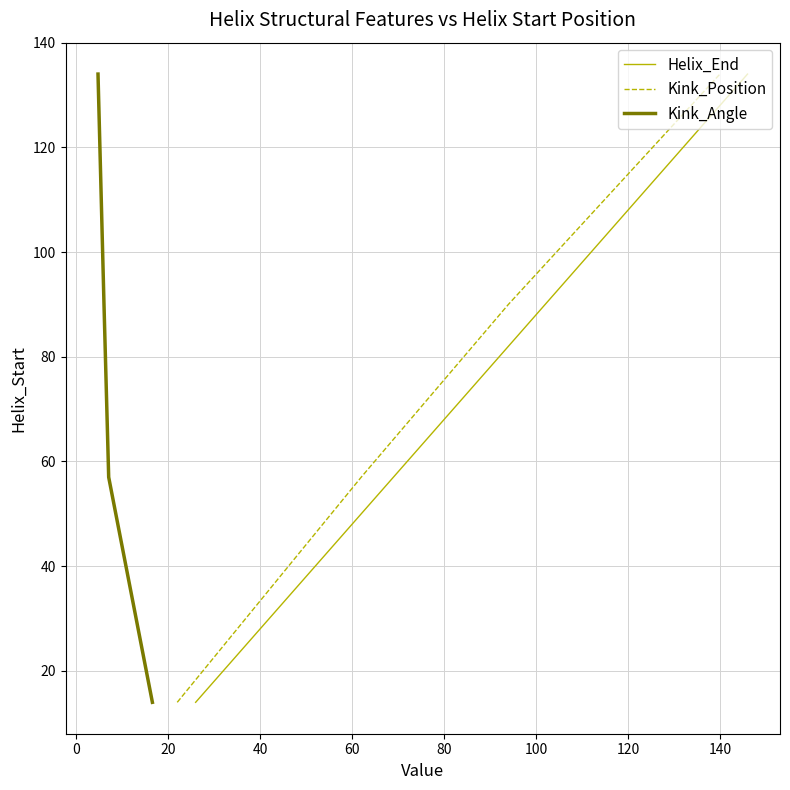

True or false: Helix_End has more than 1 interior local peaks.

False